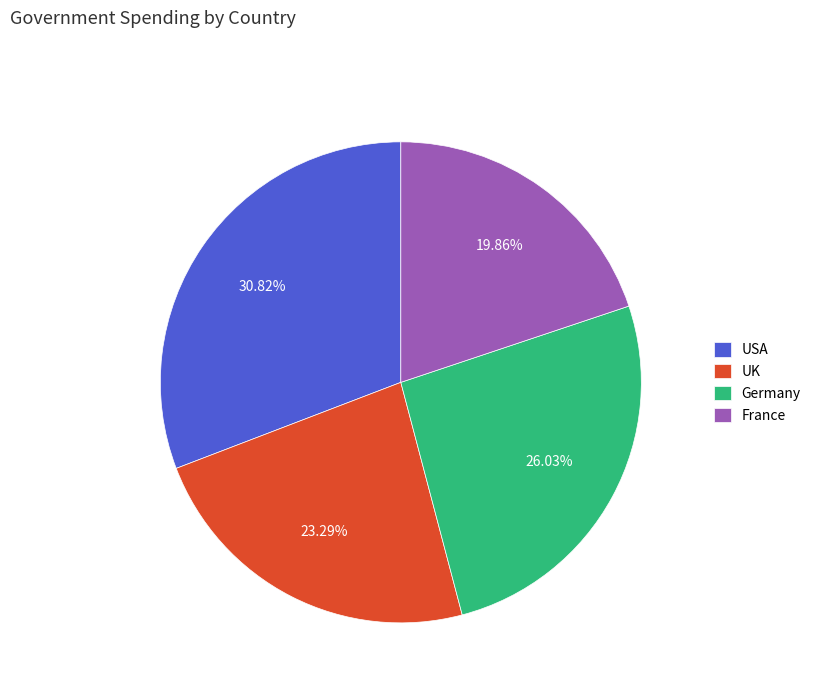

Is it true that Germany is 26% of the pie?

True